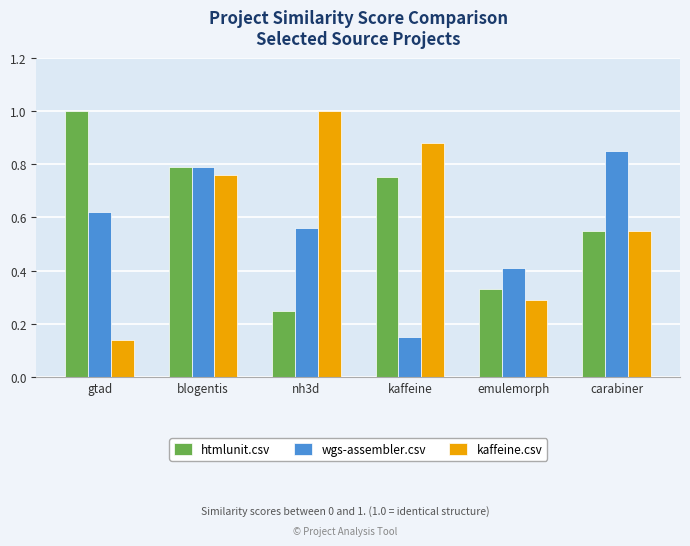

Between gtad and emulemorph, which series saw the biggest shift?

htmlunit.csv